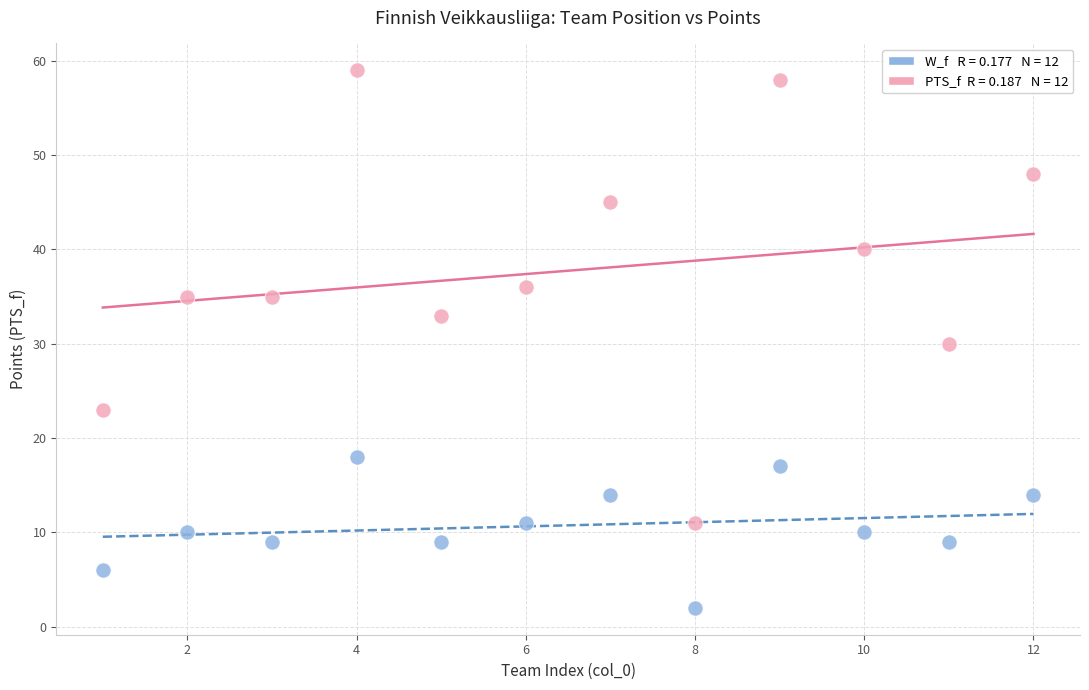

Across all data points, what is the range of Y values (max minus min)?

57